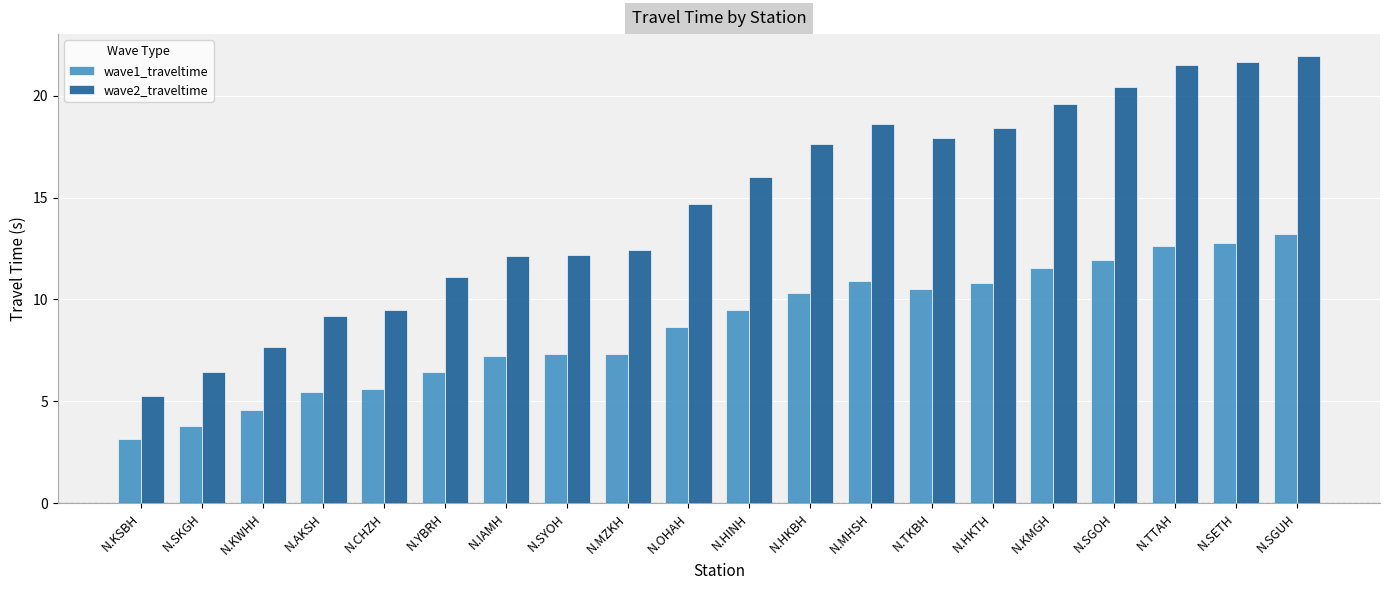

What is the sum of all wave2_traveltime values?

294.2